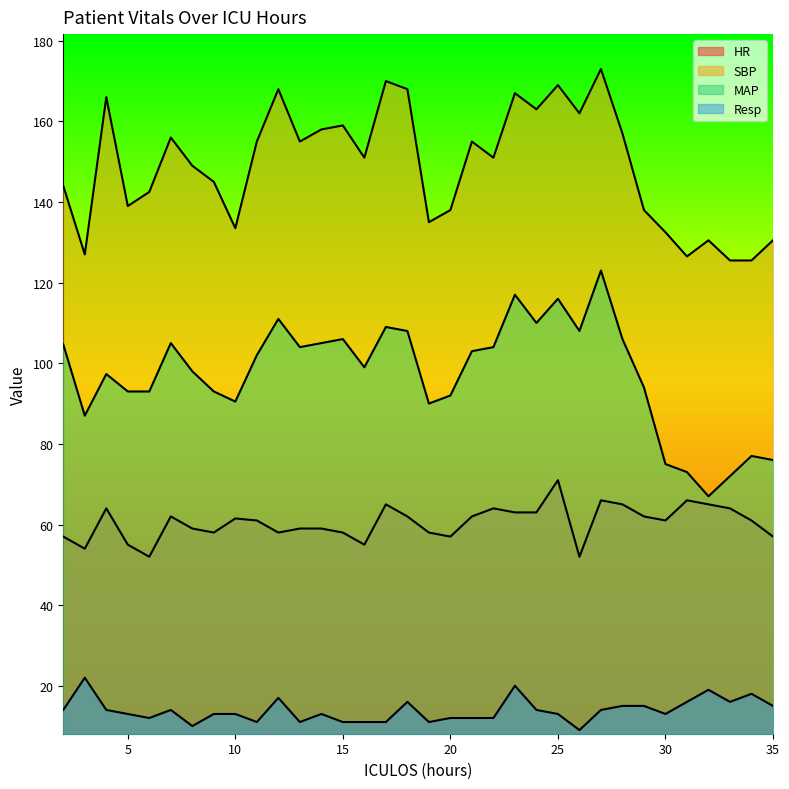

What is the value of the HR point at the 30th from the left?

66.0